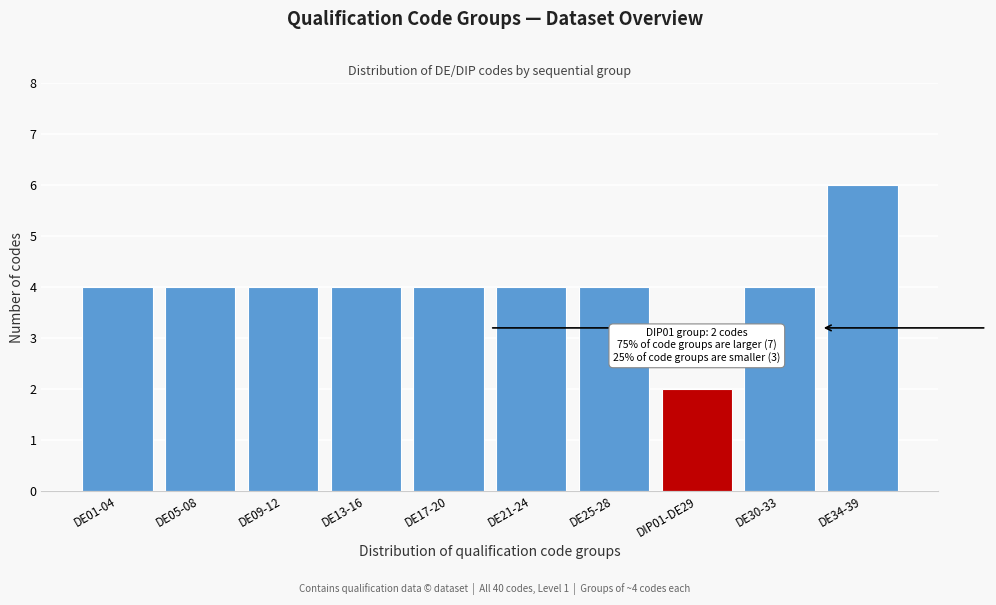

Reading left to right, transcribe all the data shown in this chart.

DE01-04=4	DE05-08=4	DE09-12=4	DE13-16=4	DE17-20=4	DE21-24=4	DE25-28=4	DIP01-DE29=2	DE30-33=4	DE34-39=6